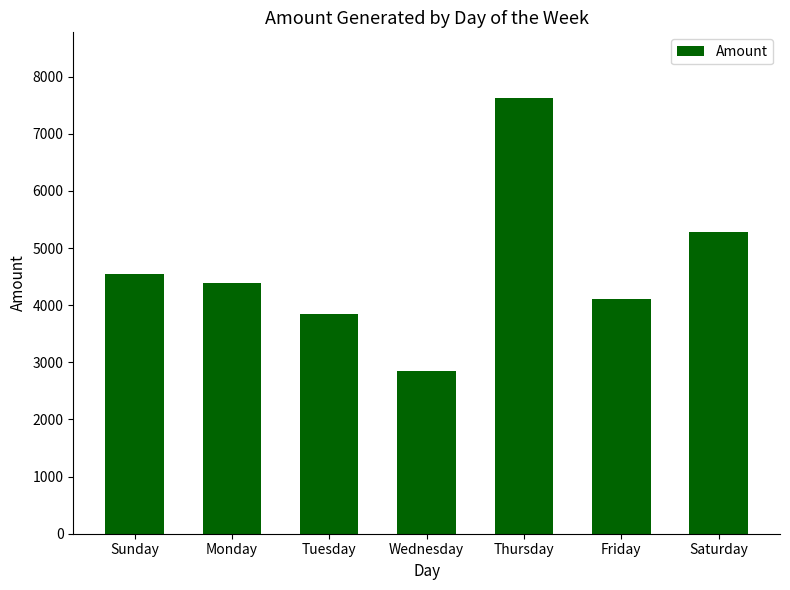

Reading left to right, extract all data points from this chart.

Sunday=4546	Monday=4382	Tuesday=3849	Wednesday=2851	Thursday=7632	Friday=4114	Saturday=5279